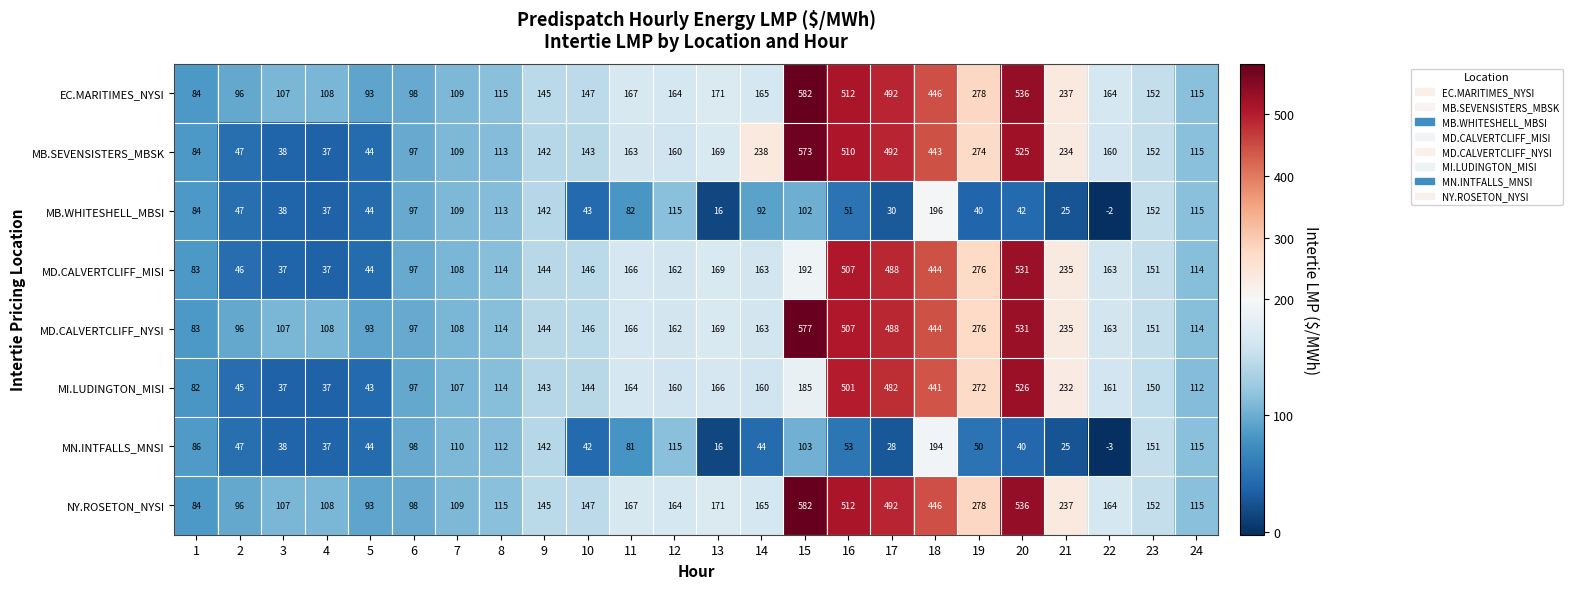

At which category is the sum across all series the highest?

20